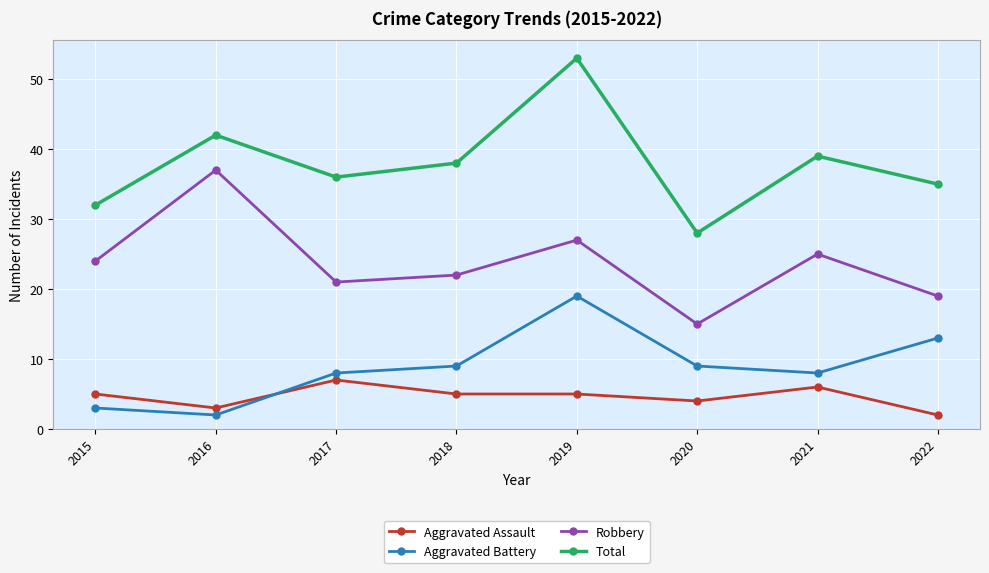

How many interior local valleys does the Aggravated Battery series have?

2